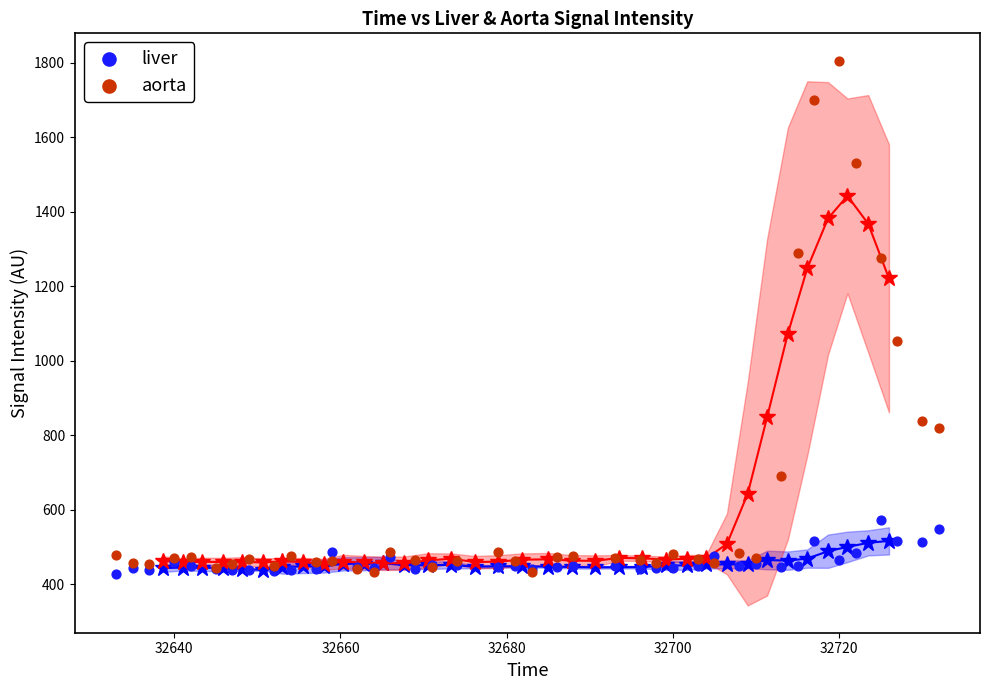

In the aorta series, what Y value is closest to 1118?

1051.5